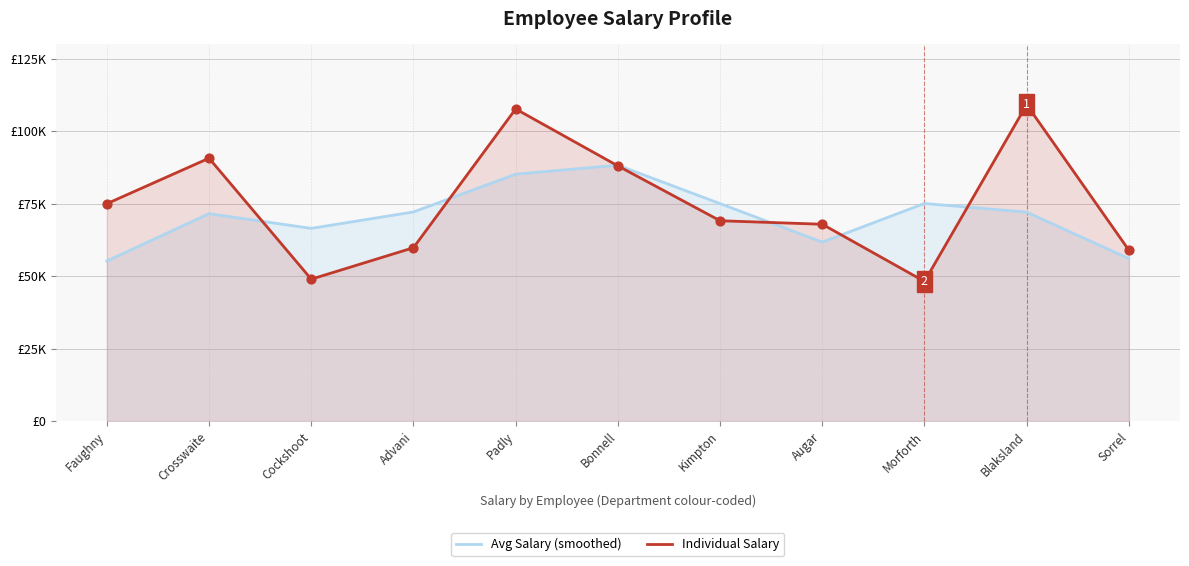

Which series contains the highest Y value?

Individual Salary